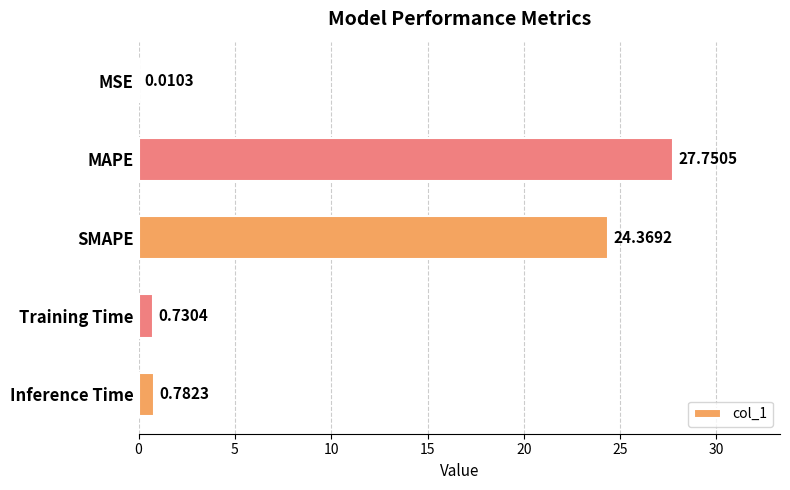

Where is the data nearest to the value 13?

SMAPE